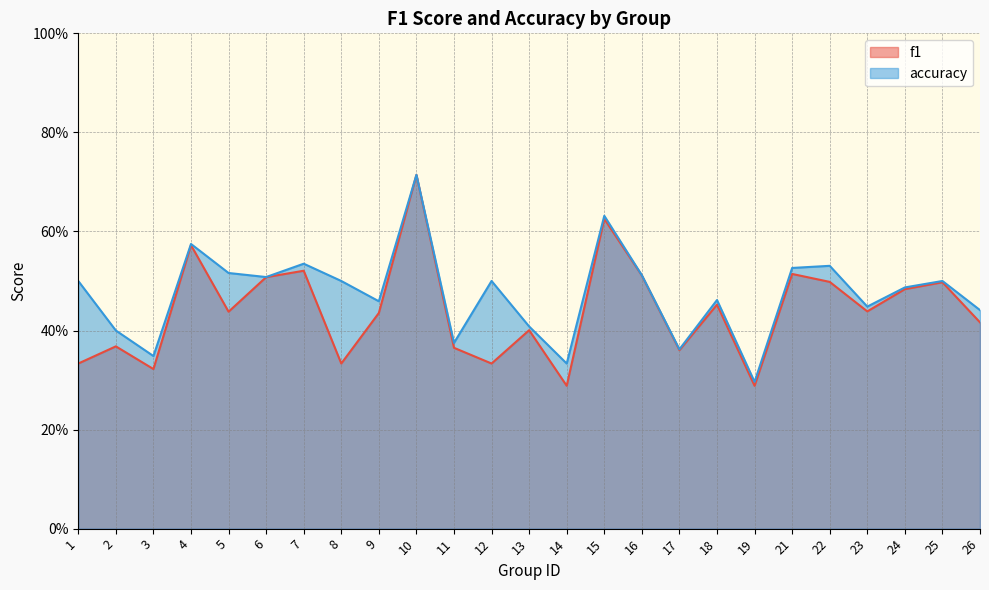

At which category is the sum across all series the highest?

10